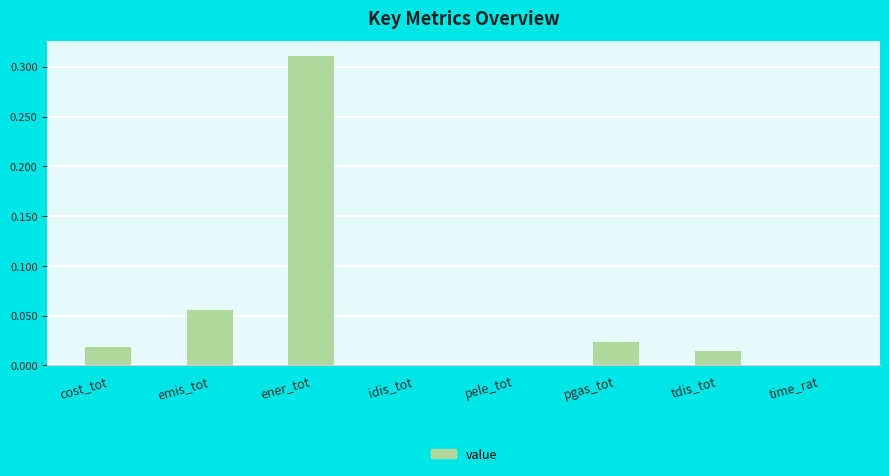

Are the bars horizontal?

No